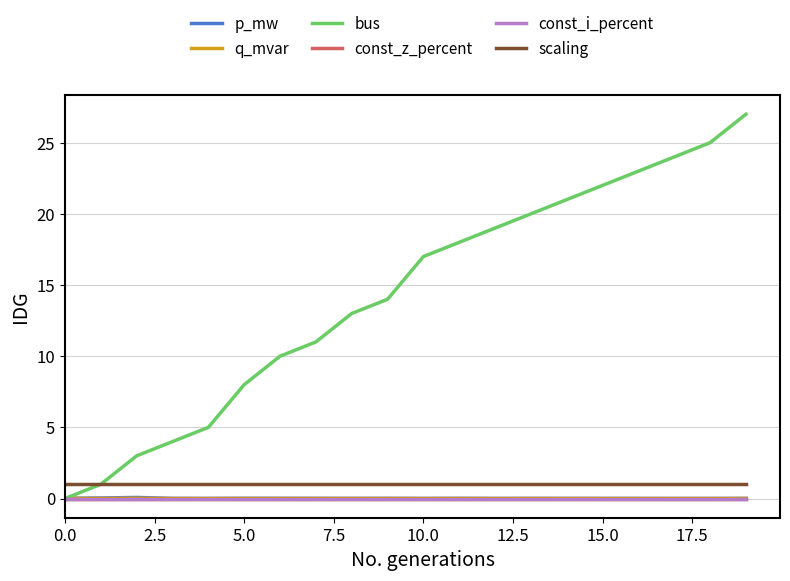

Is this an area chart (filled region under the line)?

No